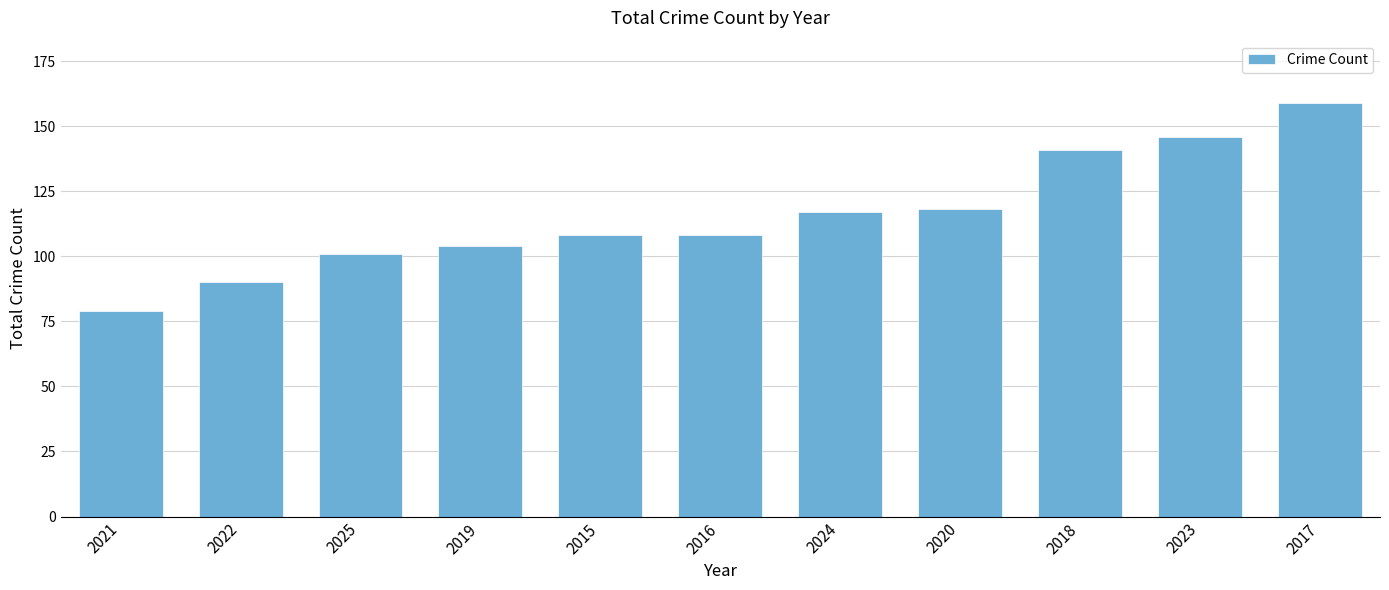

What is the smallest value displayed?

79